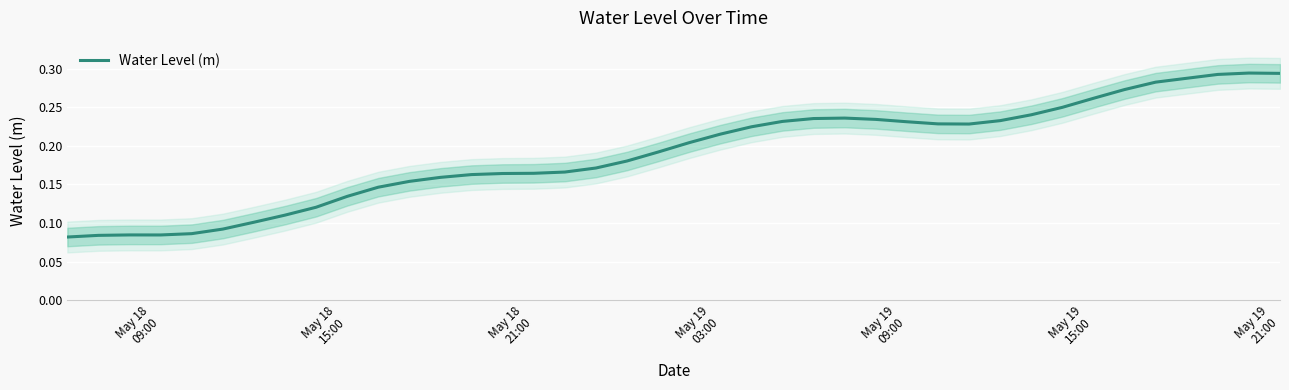

Reading left to right, what are all the values shown in this chart?

0.1	0.1	0.1	0.1	0.1	0.1	0.1	0.1	0.1	0.1	0.1	0.2	0.2	0.2	0.2	0.2	0.2	0.2	0.2	0.2	0.2	0.2	0.2	0.2	0.2	0.2	0.2	0.2	0.2	0.2	0.2	0.2	0.2	0.3	0.3	0.3	0.3	0.3	0.3	0.3